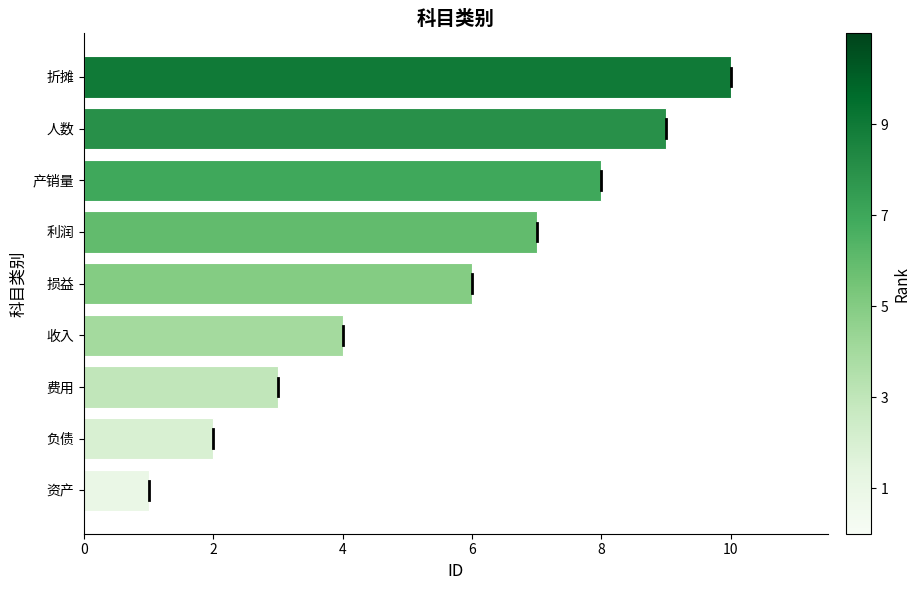

Rank the categories by value from highest to lowest.

折摊, 人数, 产销量, 利润, 损益, 收入, 费用, 负债, 资产